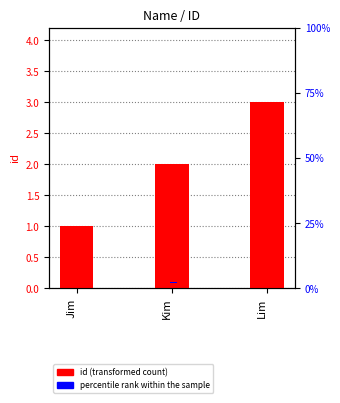

Reading left to right, transcribe all the data shown in this chart.

id: 1.0	2.0	3.0
percentile rank within the sample: 0.1	0.1	0.1